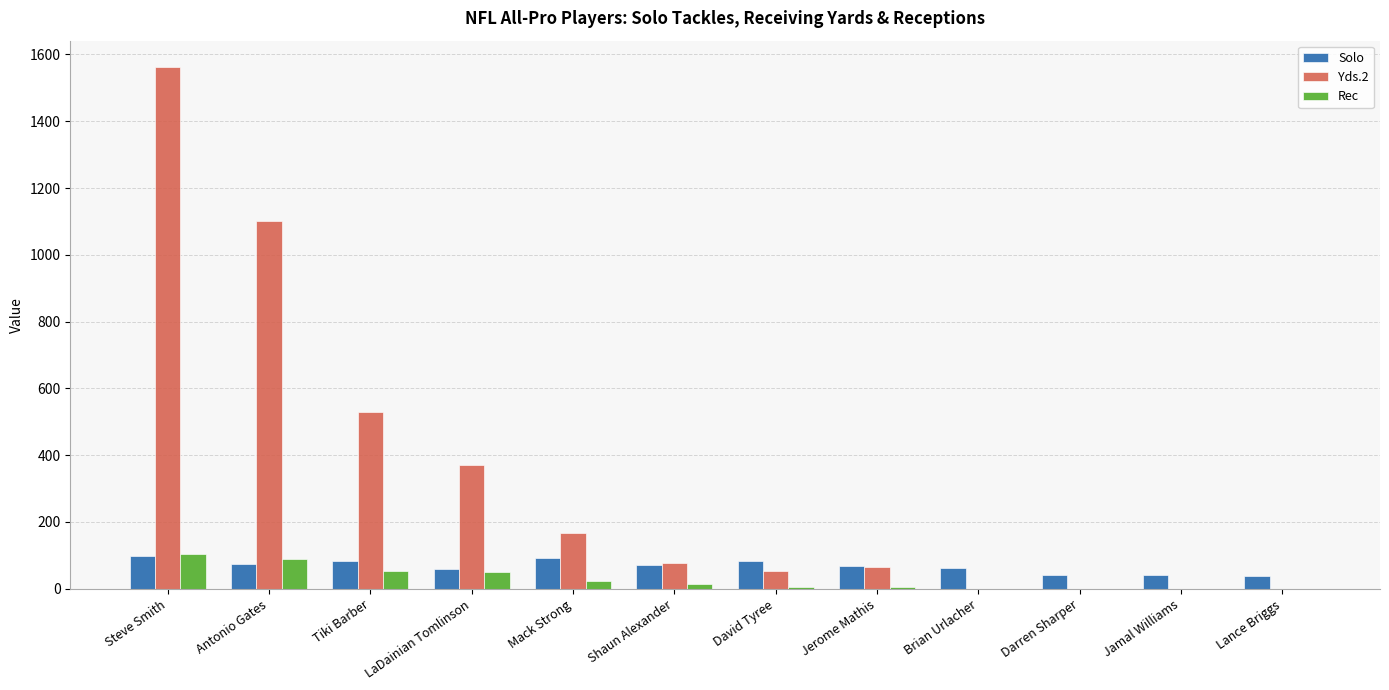

What value does the Solo series have at Darren Sharper?

41